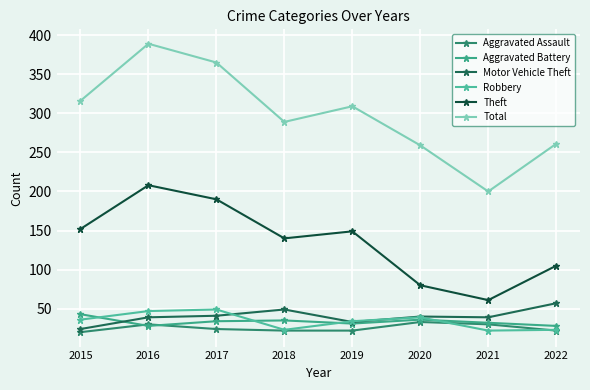

What is the average value of the Aggravated Assault series?

25